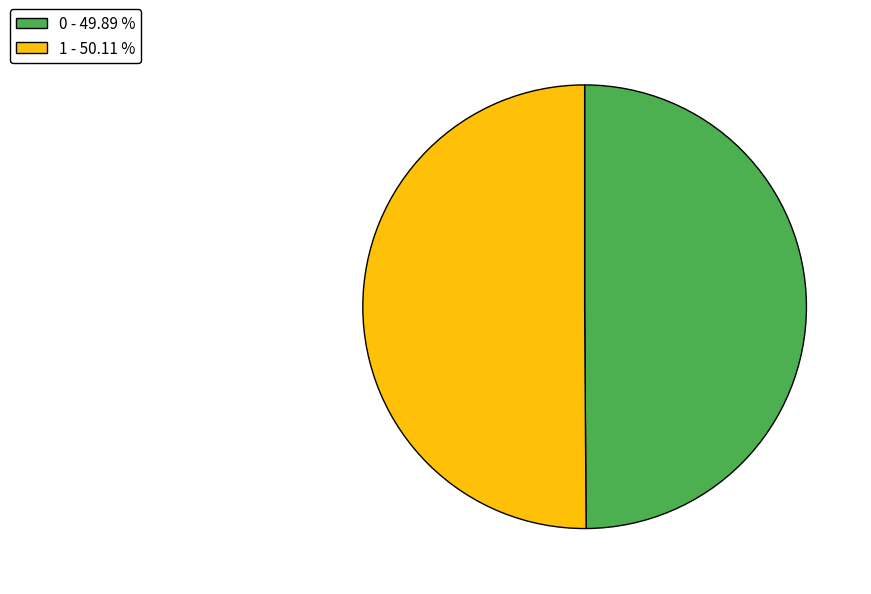

True or false: 0 accounts for 57% of the total.

False